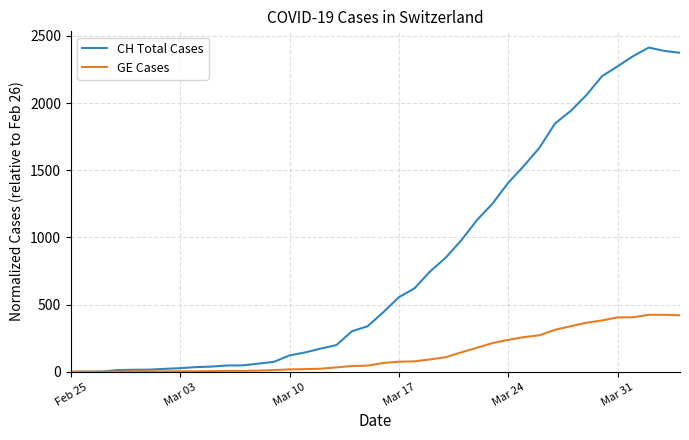

Which series has the largest total across all categories?

CH Total Cases